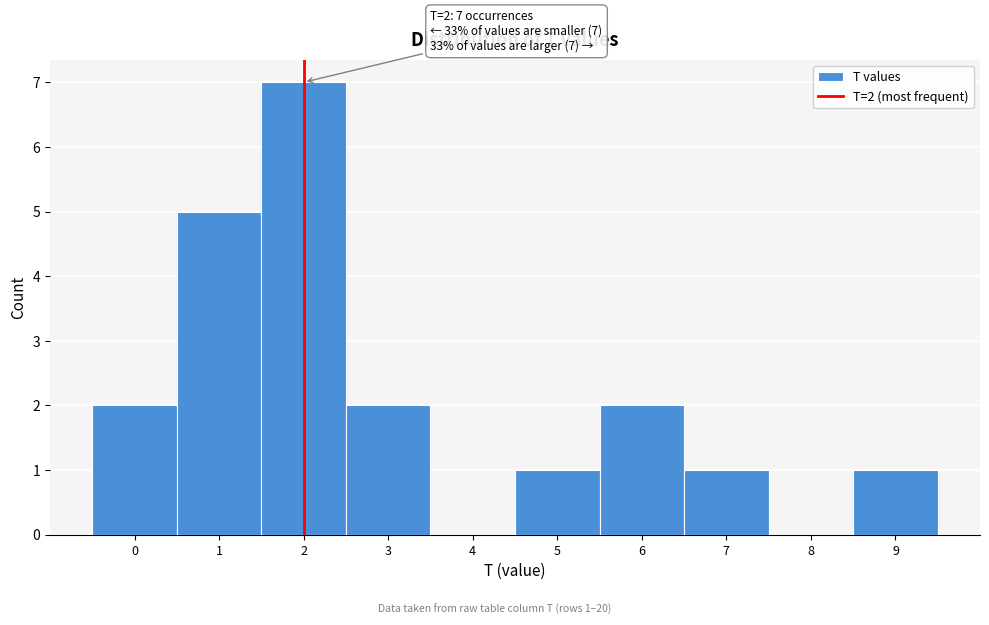

Over which range of the x-axis is the bar tallest?

1.5 to 2.5